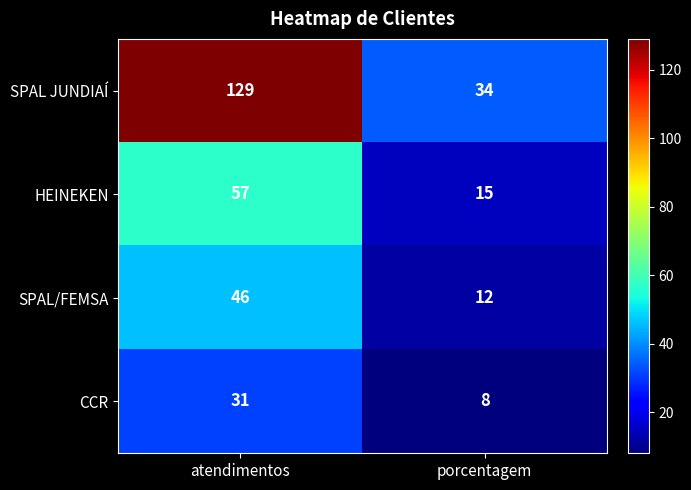

At atendimentos, list the series in order from smallest to largest.

CCR, SPAL/FEMSA, HEINEKEN, SPAL JUNDIAÍ